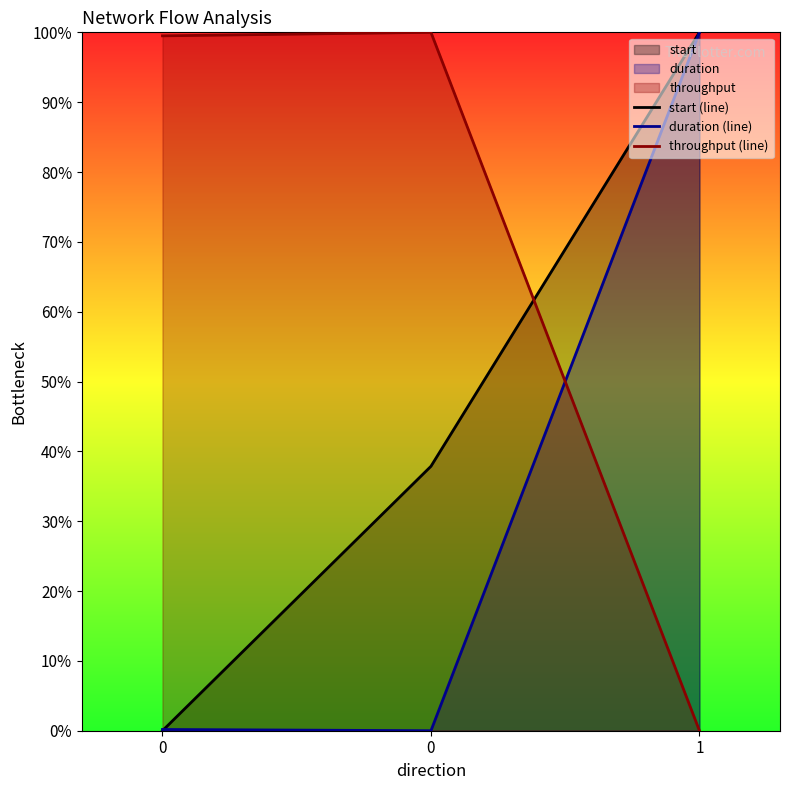

The value of start (line) at 0 is 0.0. True or false?

True